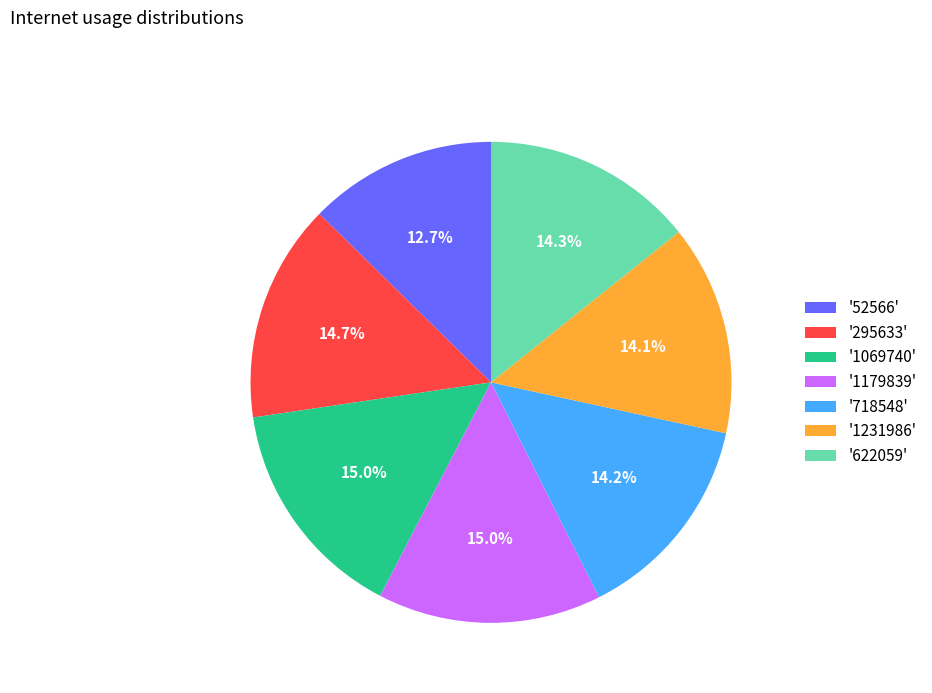

To the nearest percent, what is the average slice percentage?

14%